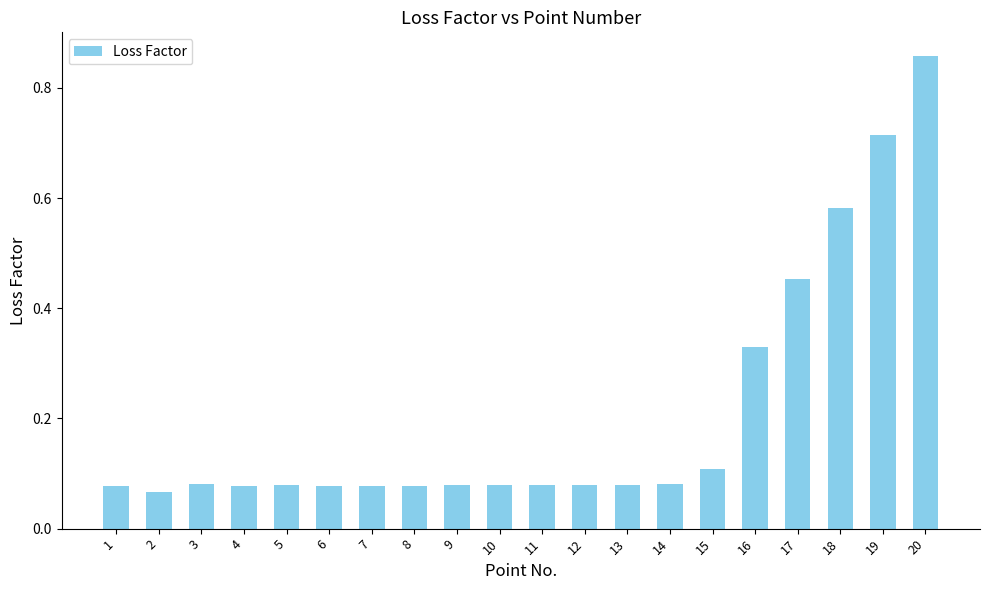

The chart shows a value of 0.0 at 6. True or false?

False